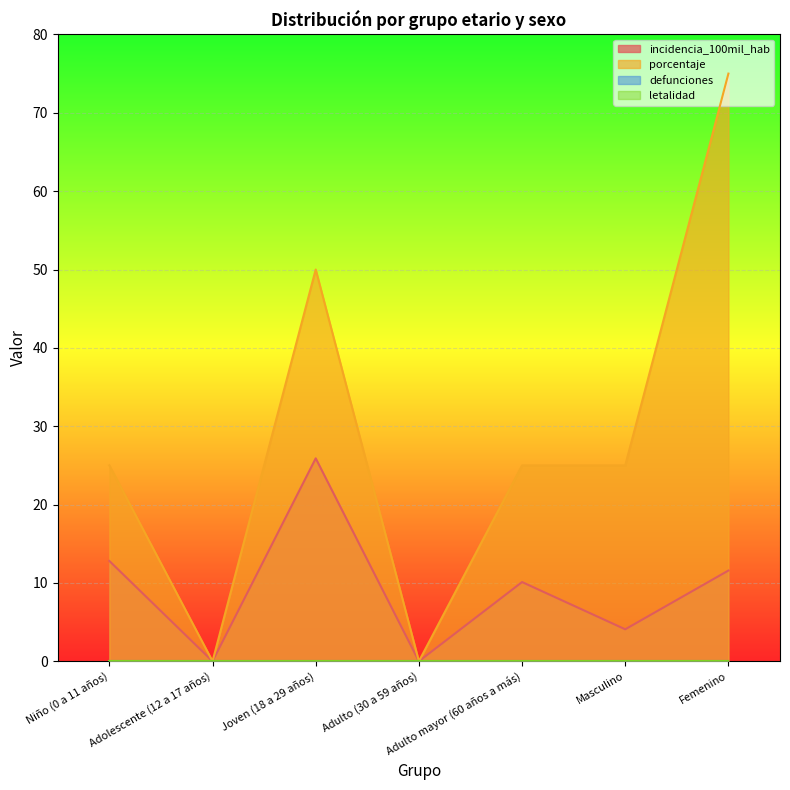

Where is incidencia_100mil_hab nearest to the value 12?

Femenino